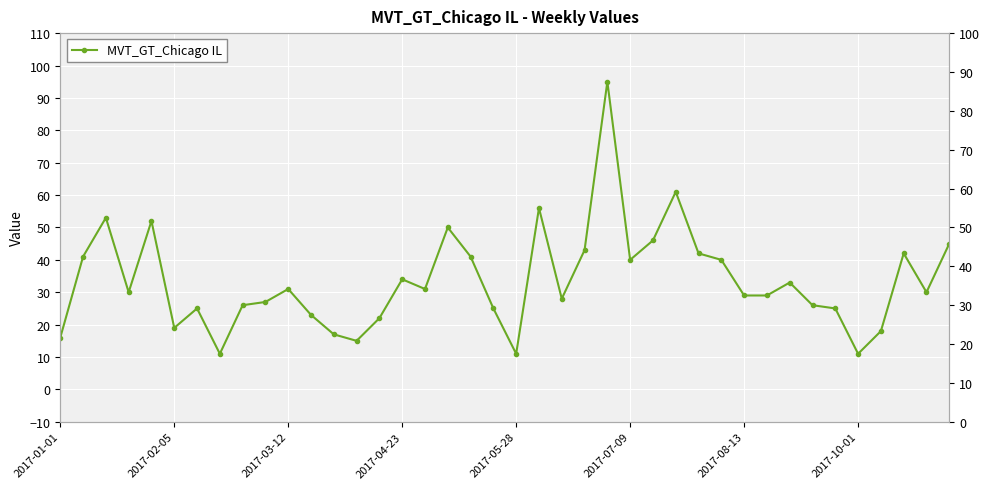

What is the minimum value shown in the chart?

11